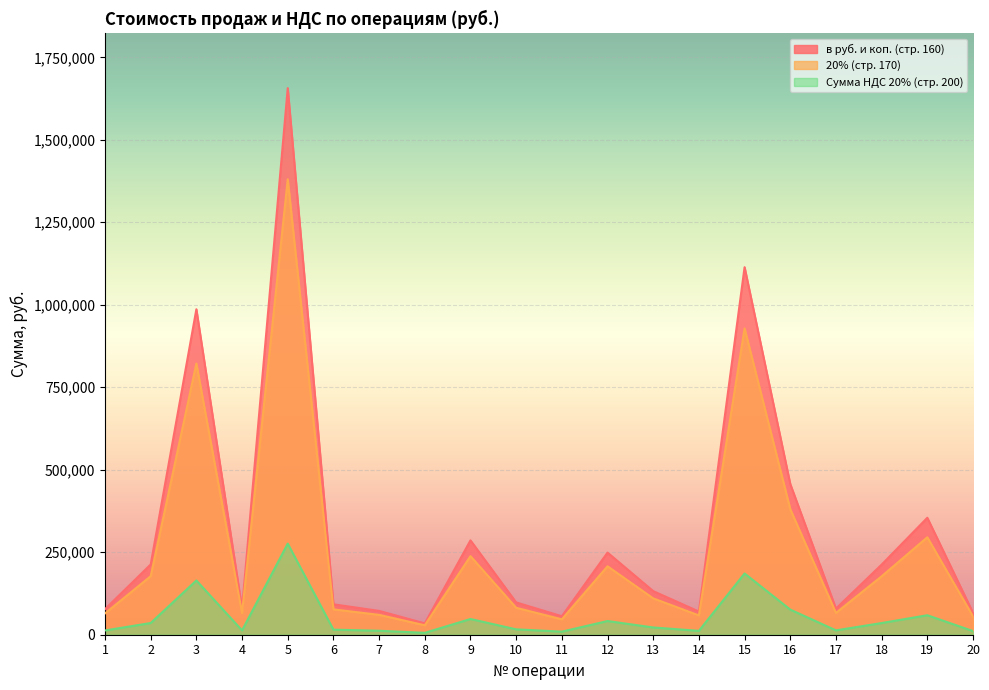

In Сумма НДС 20% (стр. 200), how many points are lower than both neighbors (excluding endpoints)?

5